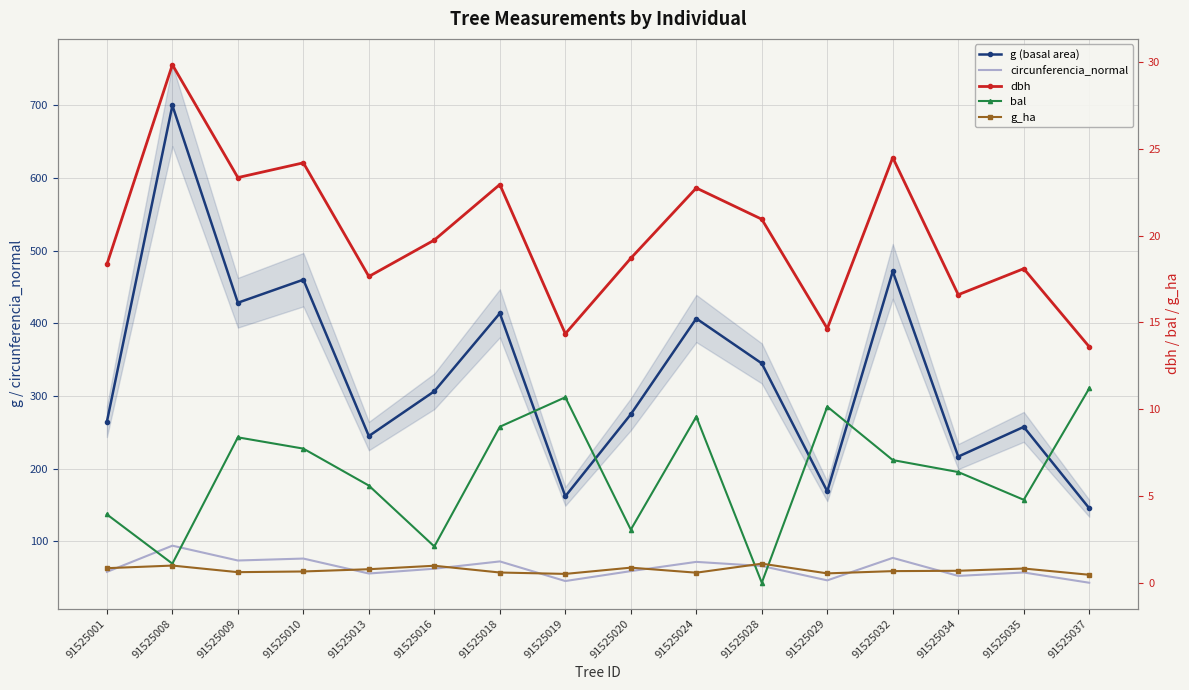

What is the sum of the g_ha values at 91525008 and 91525013?

1.8